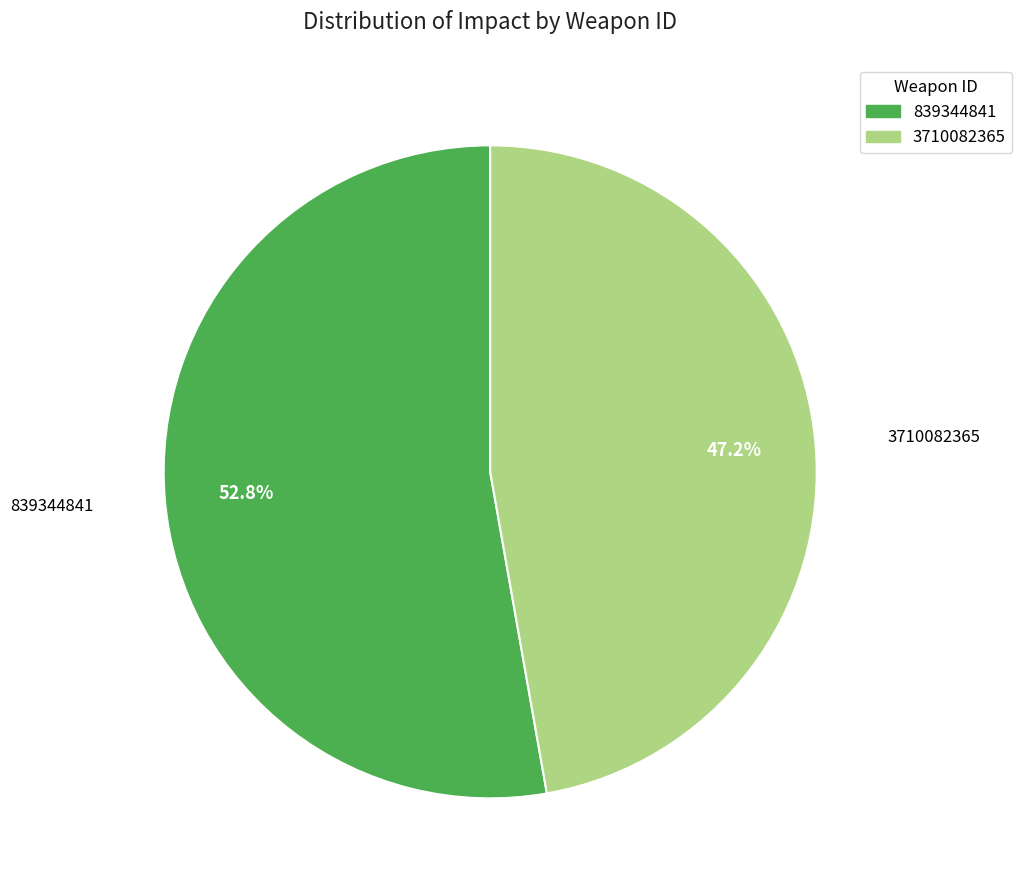

What percentage do 839344841 and 3710082365 together represent?

100.0%